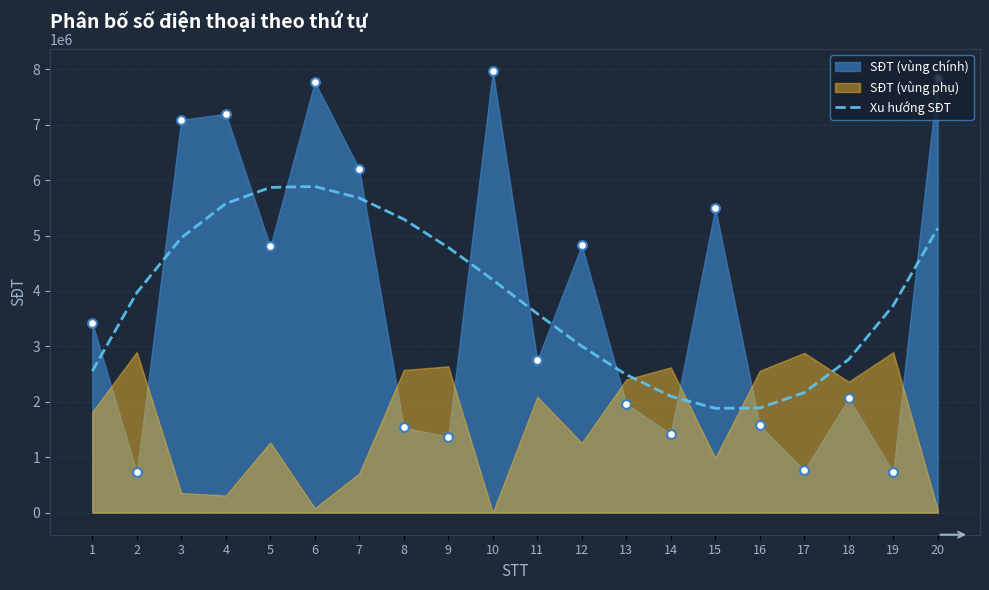

What is the change in value from 14 to 20?

+3031804.6